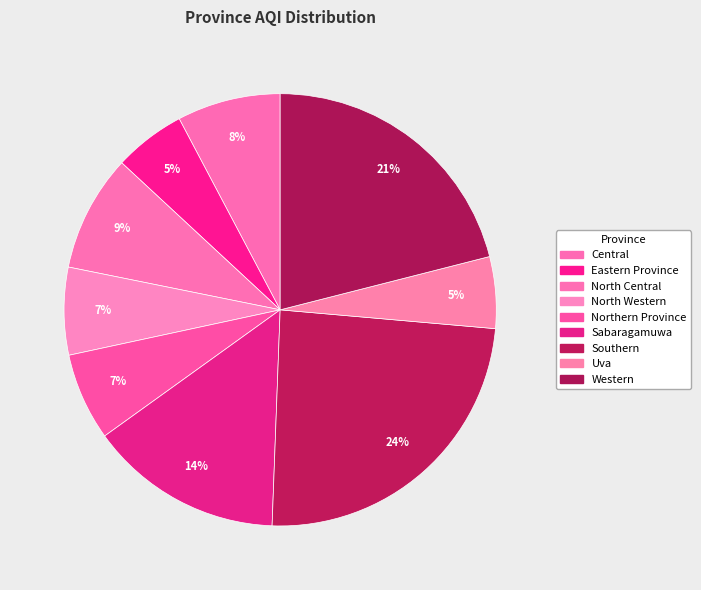

What percentage is the Uva slice, to the nearest percent?

5%